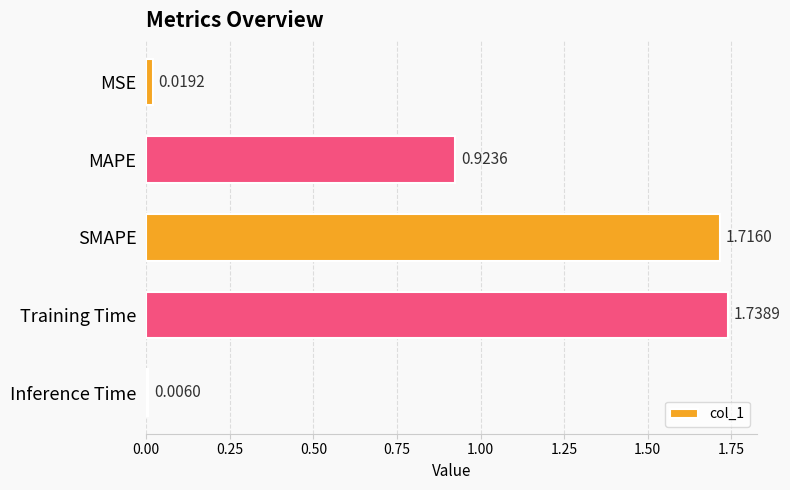

At which category does the chart reach its peak across all series?

Training Time